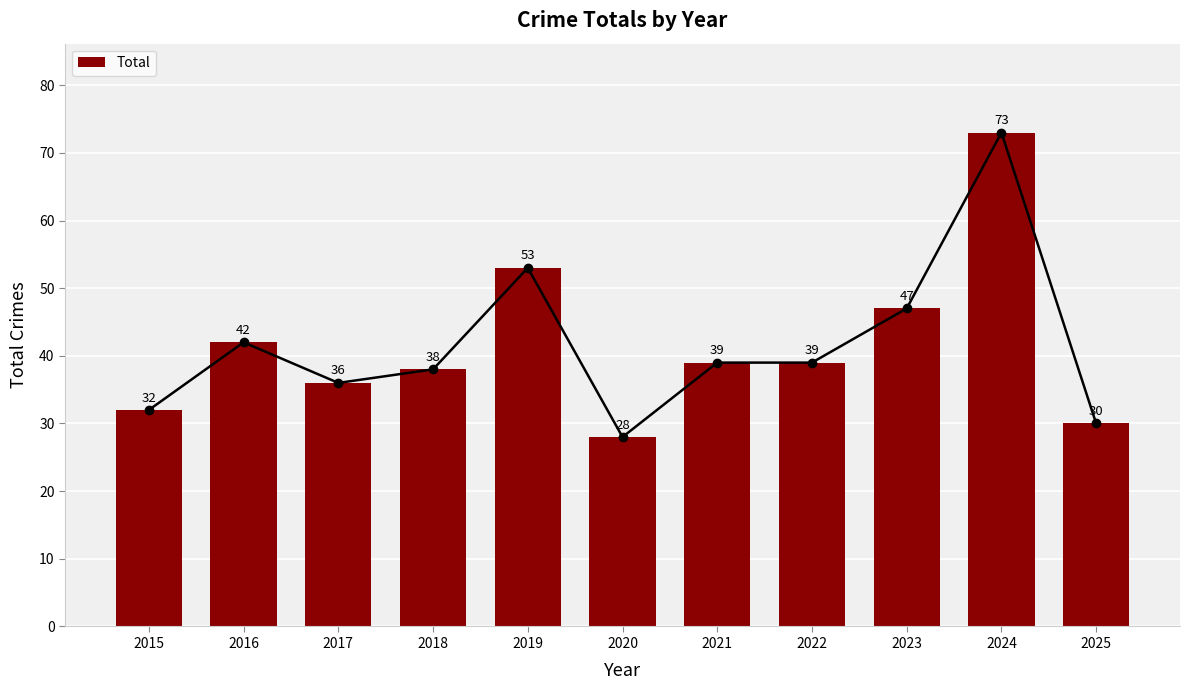

What is the sum of the values at 2024 and 2018?

111